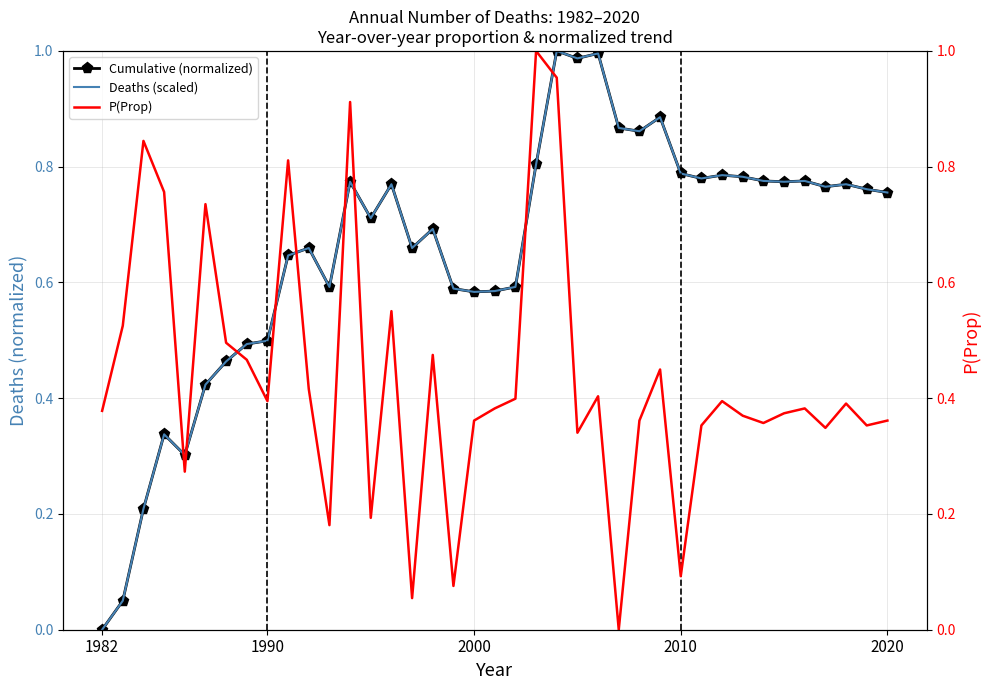

What are all the series names shown in the legend?

Cumulative (normalized), Deaths (scaled), P(Prop)